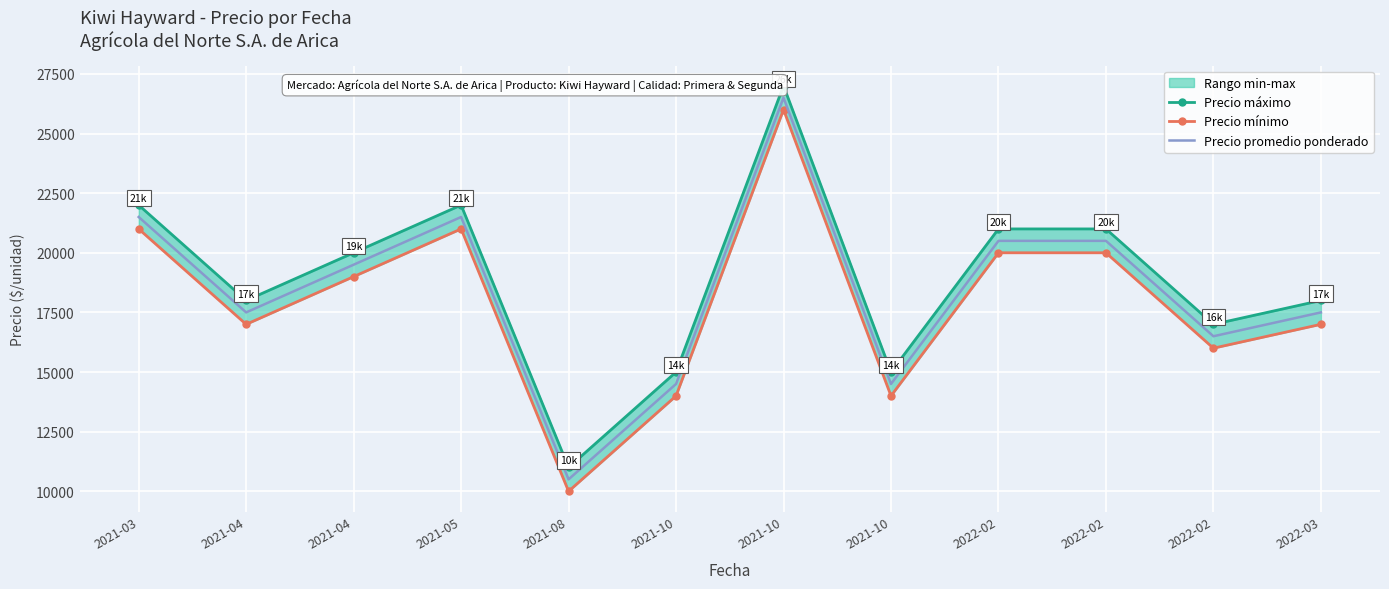

At which category does Precio máximo reach its first local valley?

2021-04